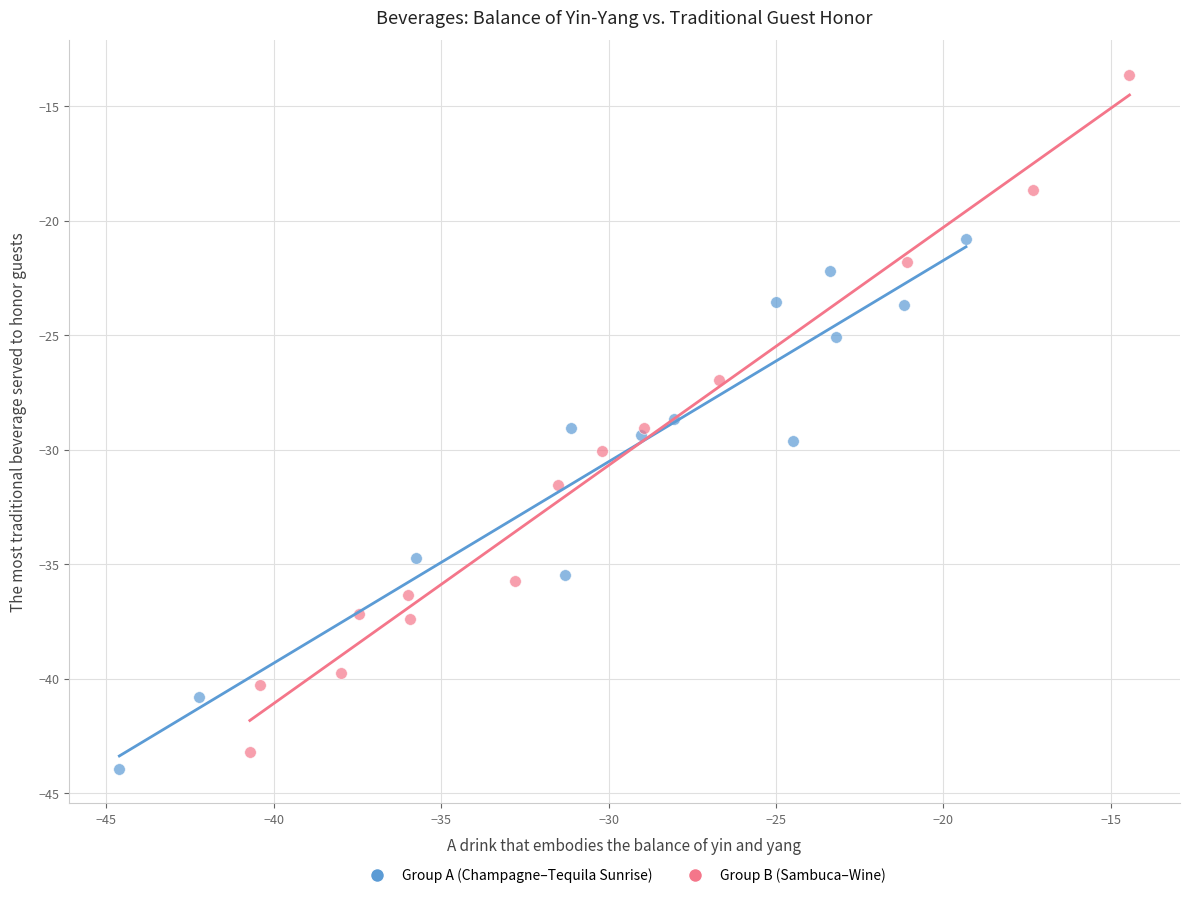

Which series has the largest Y range (max minus min)?

Group B (Sambuca–Wine)